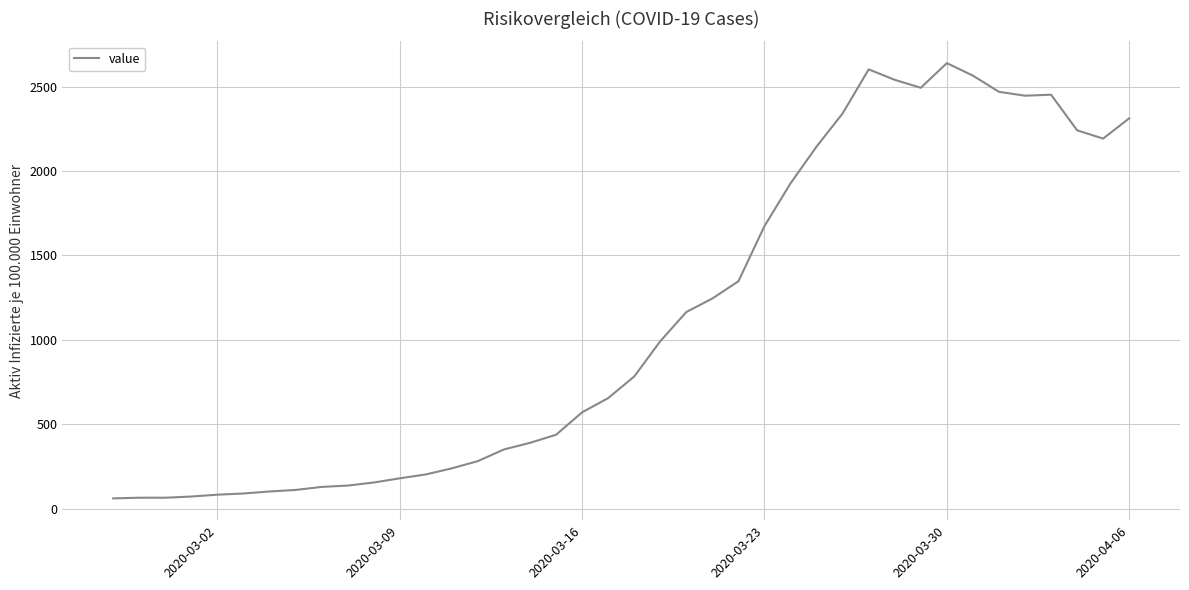

What is the difference between the maximum and minimum values?

2578